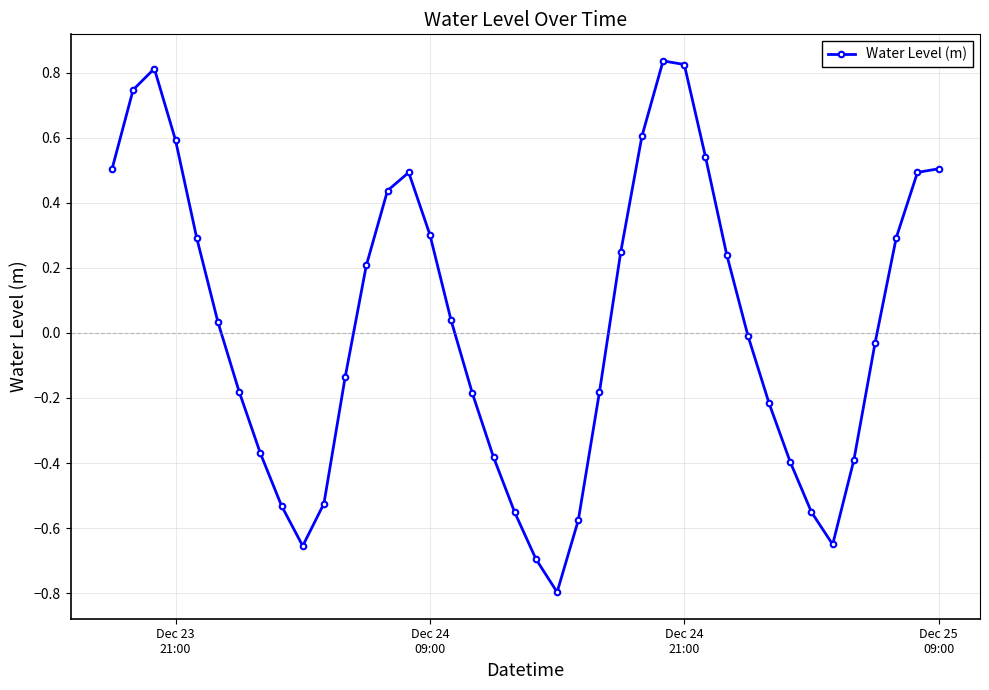

What is the value of the 26th point from the left?

0.6